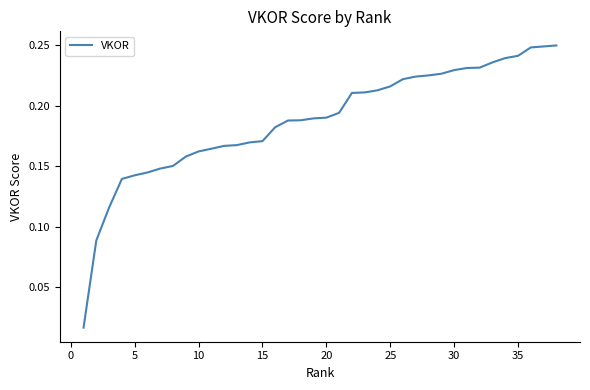

What is the sum of all values?

7.1